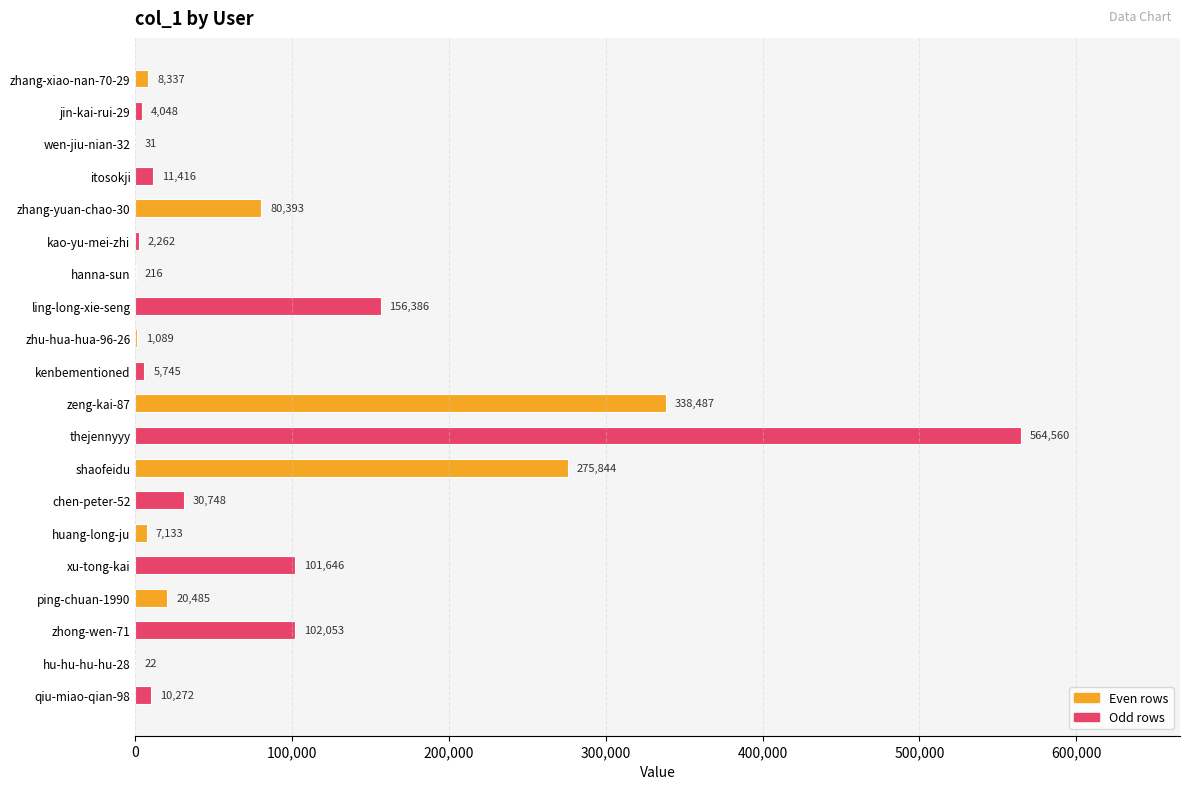

What is the ratio of the value at thejennyyy to the value at zhong-wen-71?

5.5